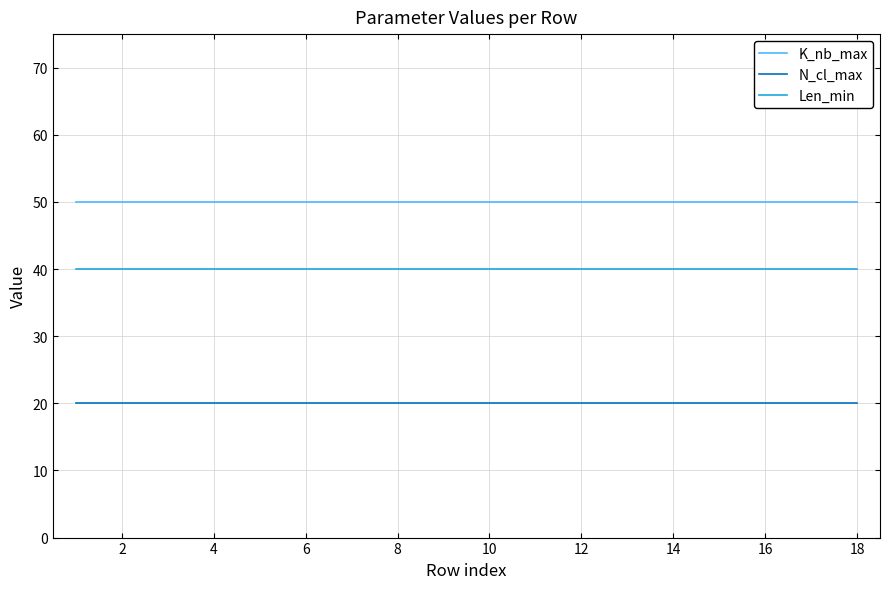

Rank the series by their maximum value, from highest to lowest.

K_nb_max, Len_min, N_cl_max